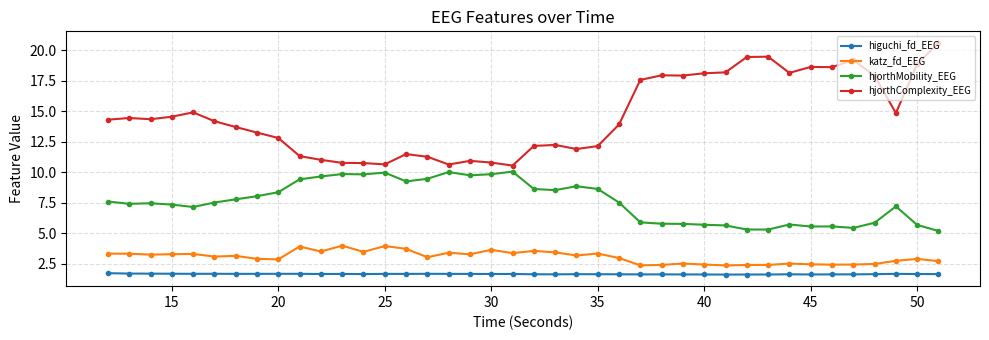

True or false: hjorthMobility_EEG and hjorthComplexity_EEG cross at least once.

False